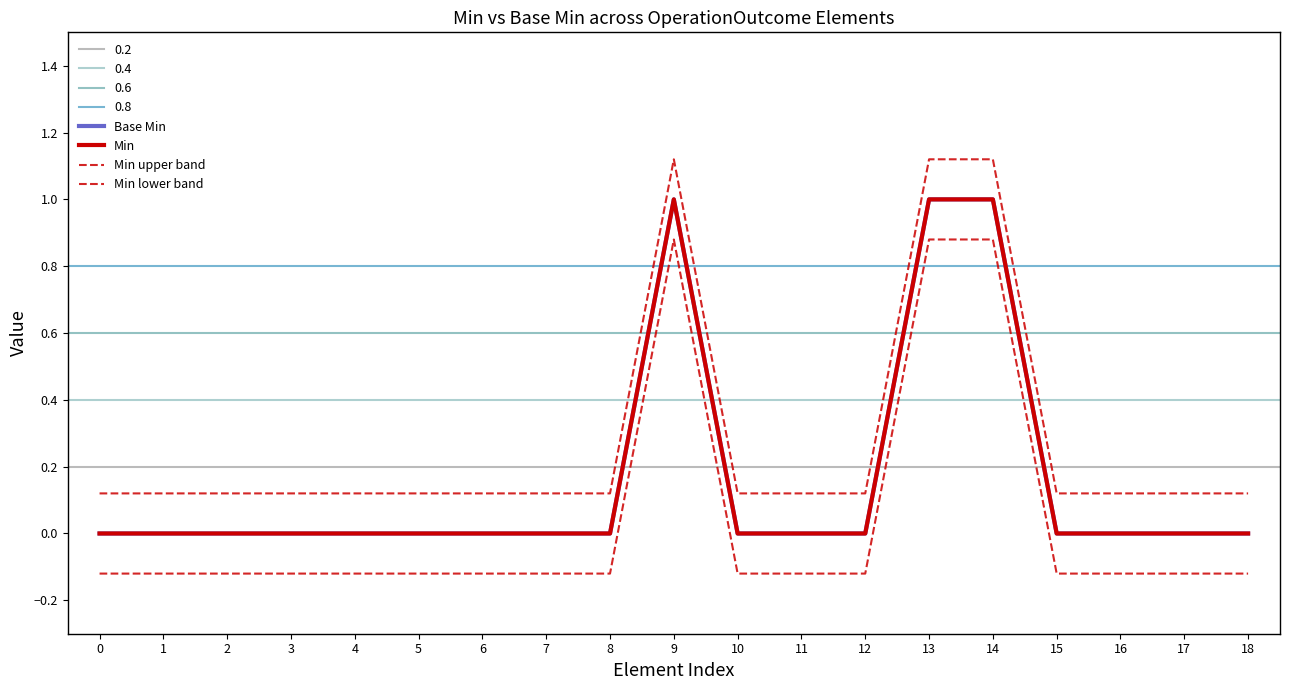

What is the value of the Min point at the 10th from the left?

1.0